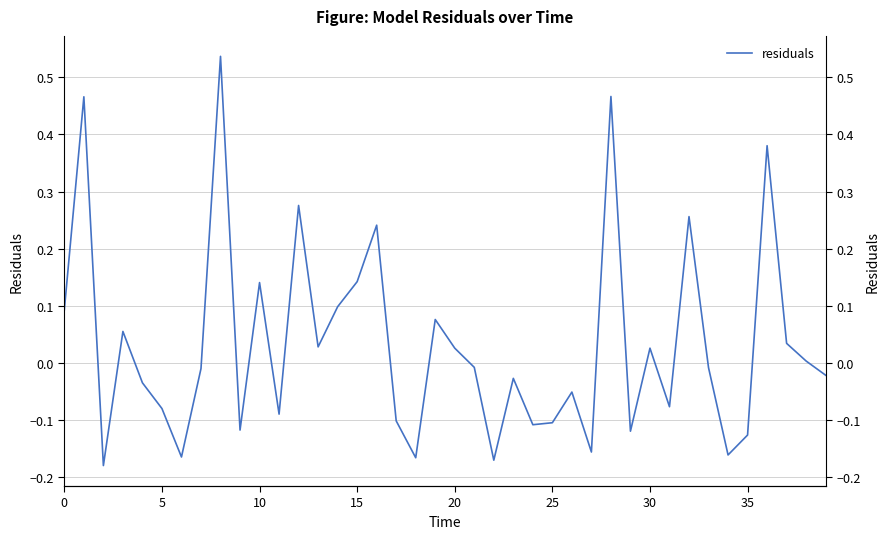

Does the chart display data point markers on the line(s)?

No